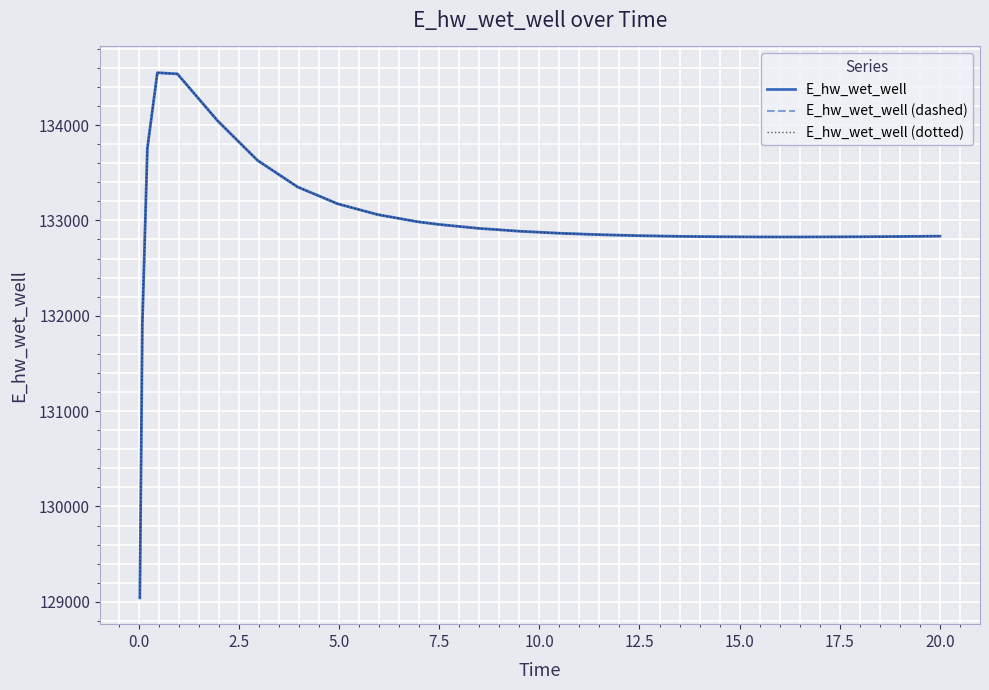

True or false: E_hw_wet_well (dotted) and E_hw_wet_well (dashed) intersect in this chart.

False